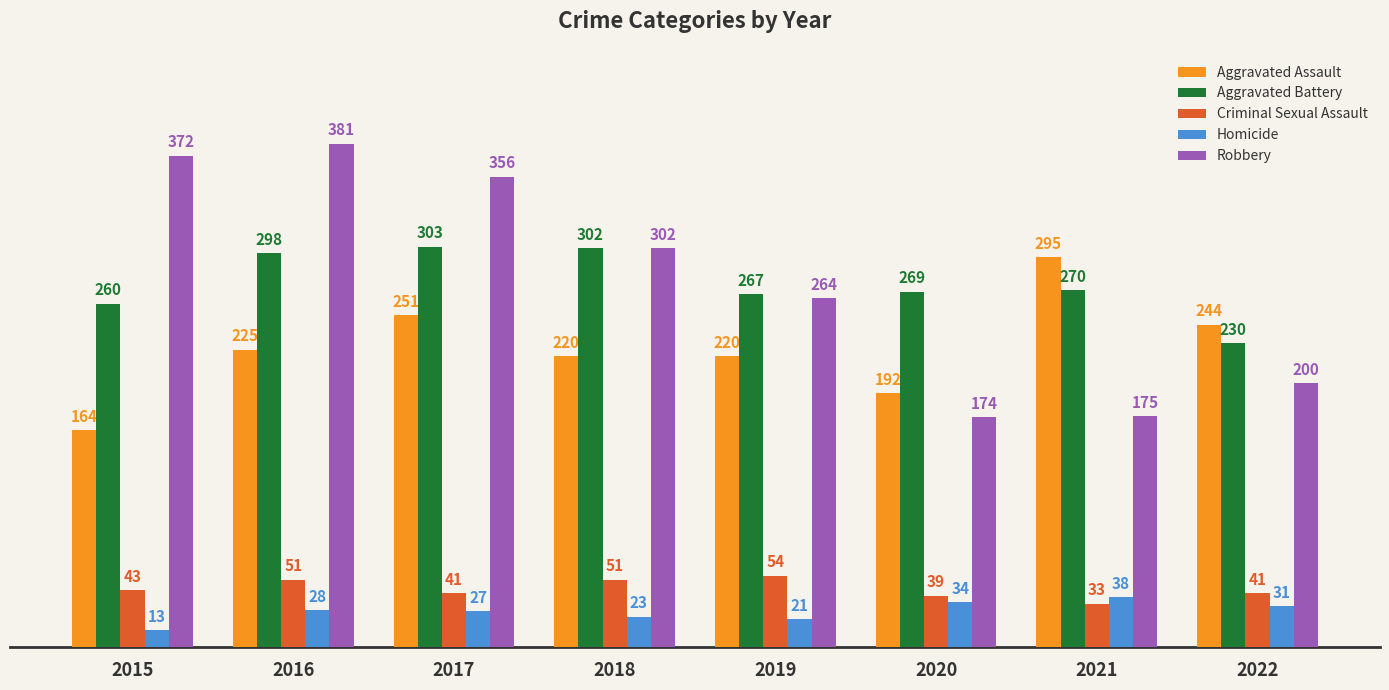

The value of Homicide at 2018 is 23. True or false?

True